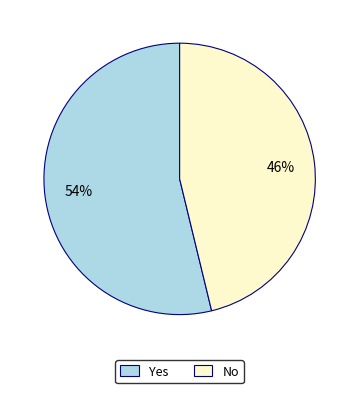

Which has a higher value, Yes or No?

Yes